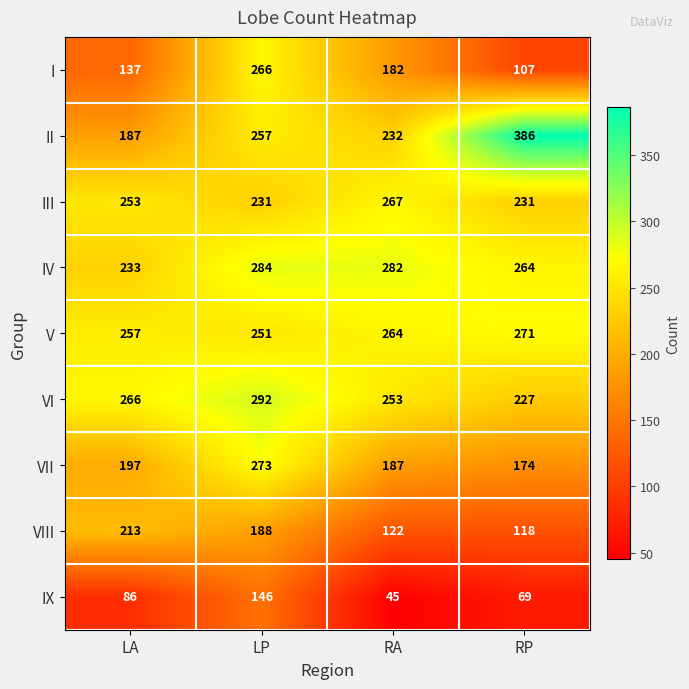

Which series has the largest total across all categories?

IV